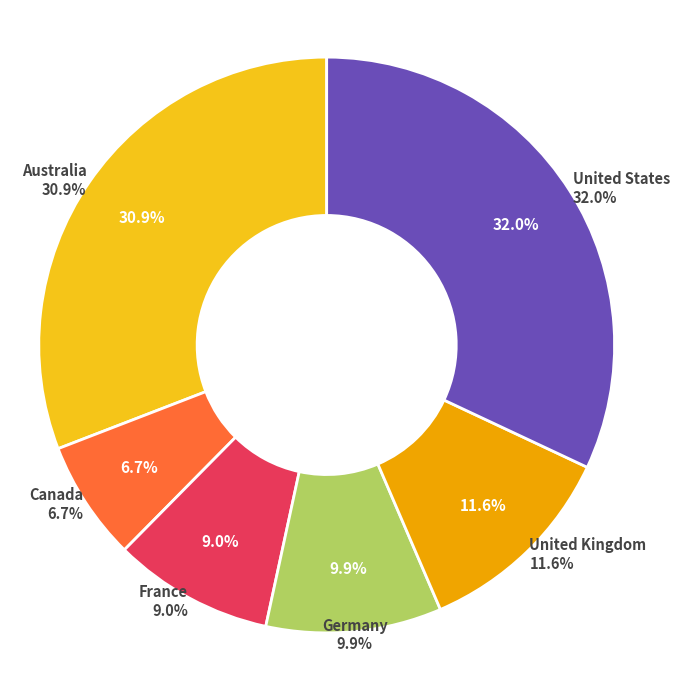

Approximately how many times larger is the value at France compared to United States?

0.3